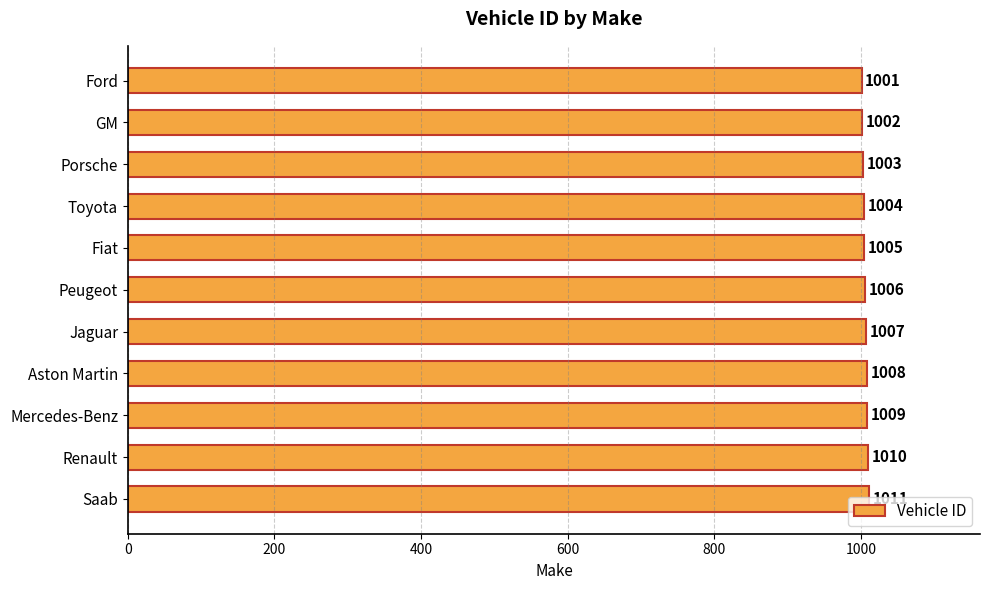

What is the label of the 1st bar from the top?

Ford